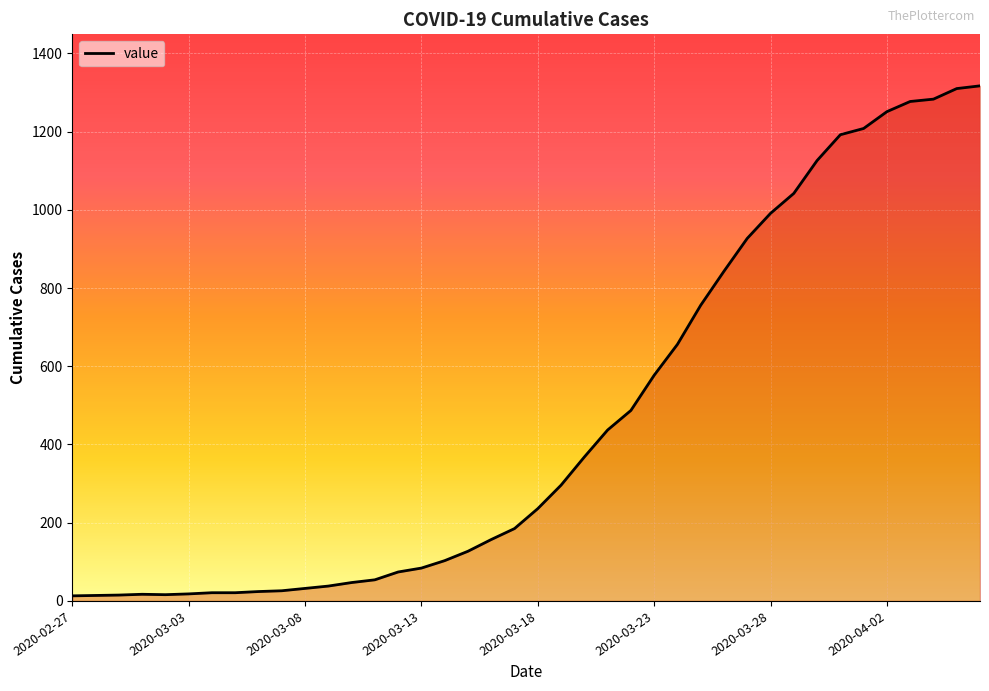

Count the number of data series in this chart.

1